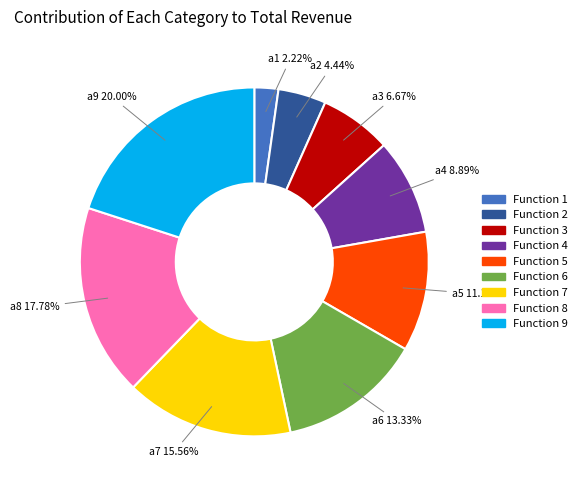

Is there a majority slice in this chart?

No